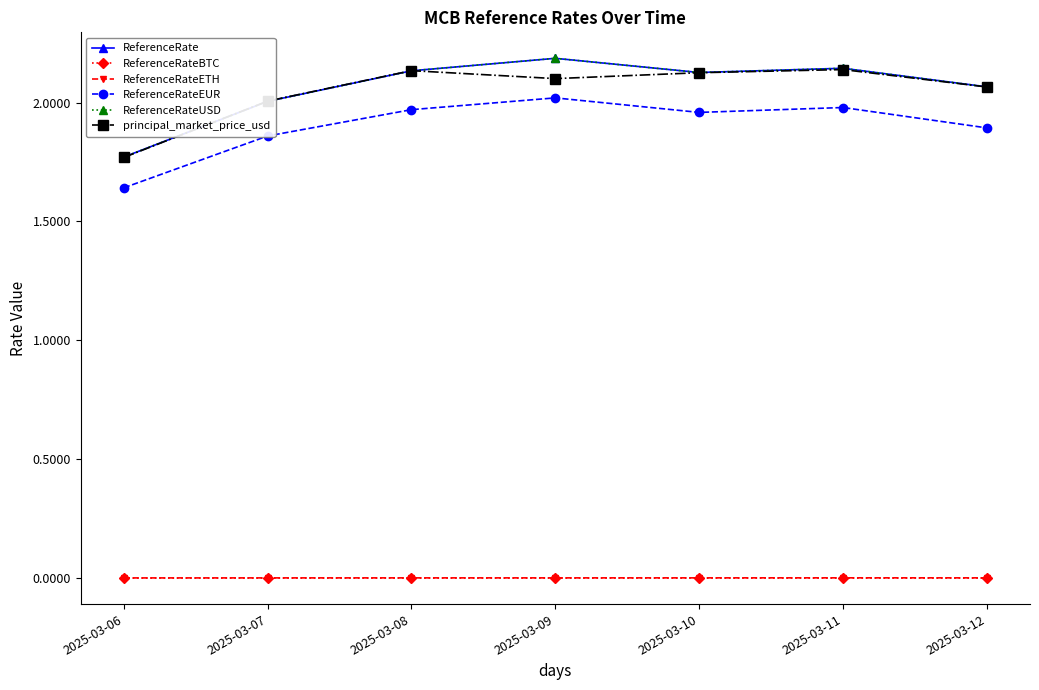

Does the chart have visible grid lines?

No